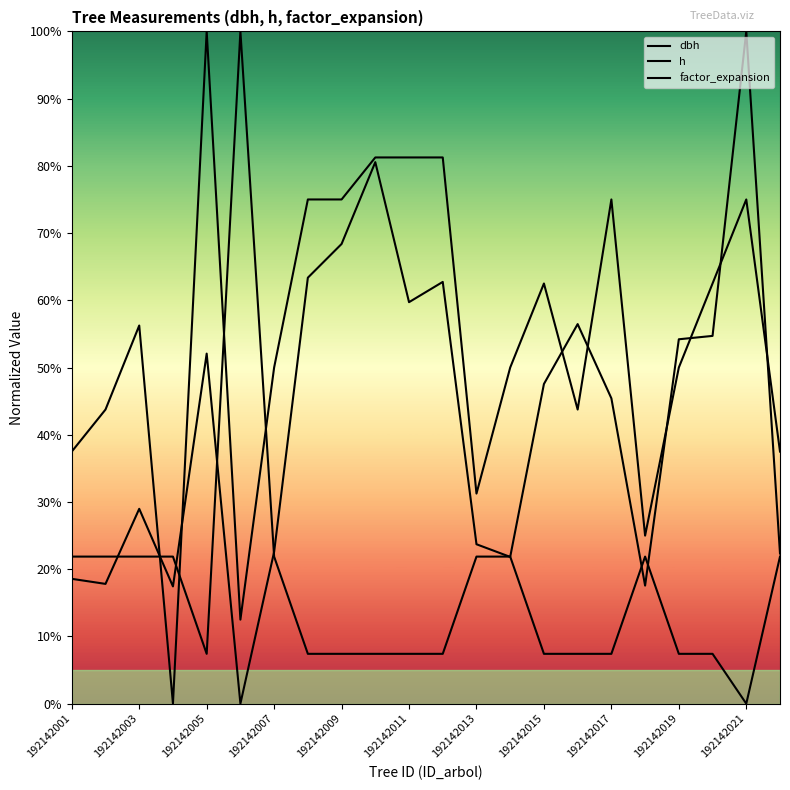

How many lines are shown in the chart?

3